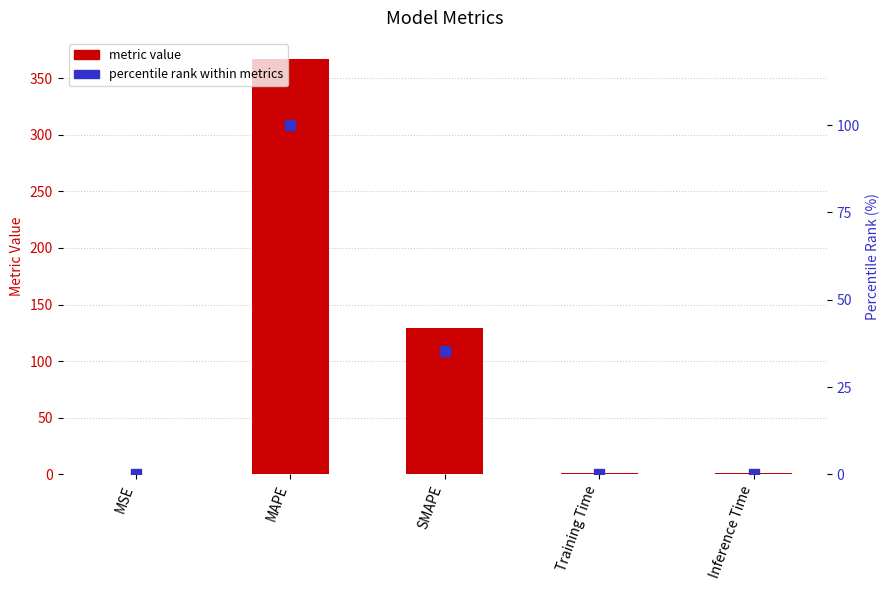

Which series has the largest total across all categories?

metric value